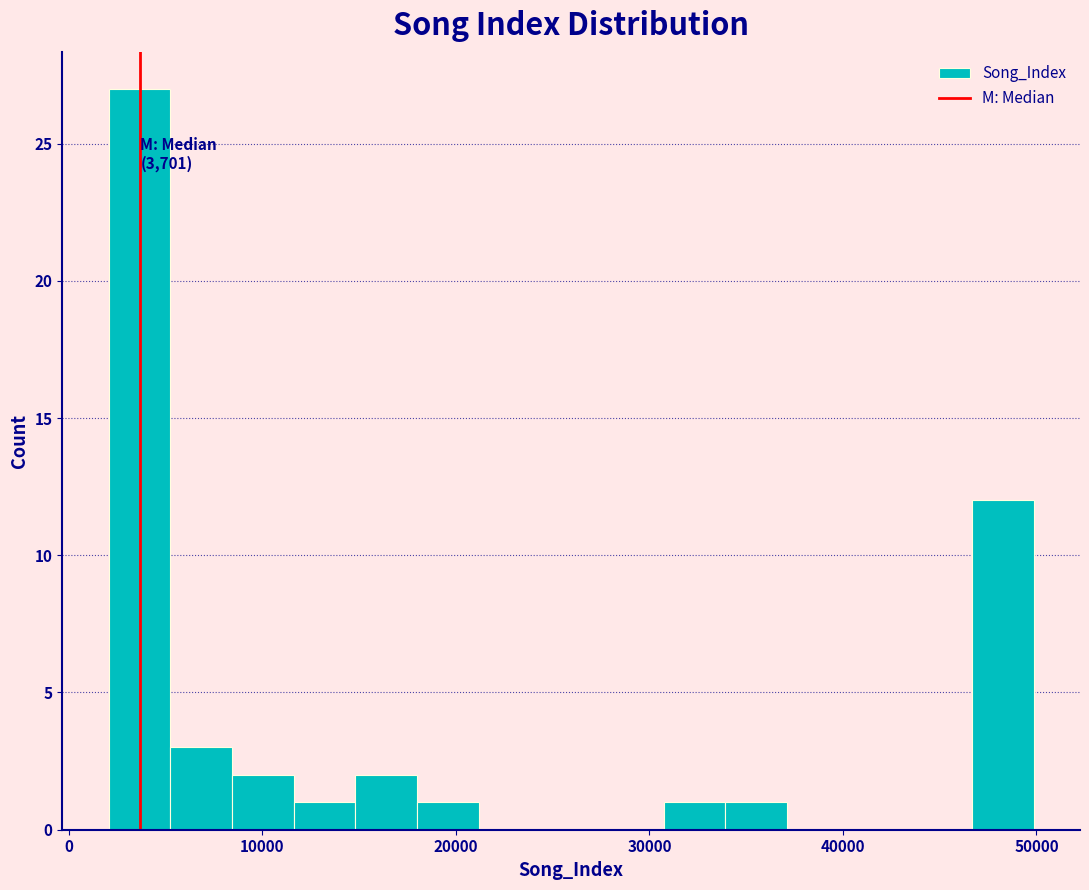

Read against the x-axis, roughly where is the centre of the tallest bar?

4000